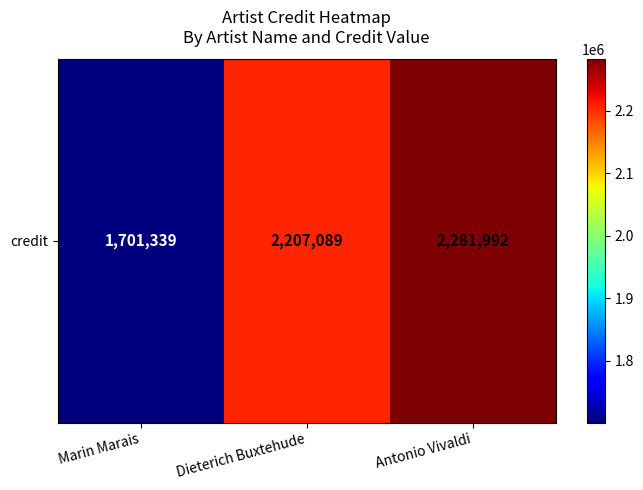

Reading right to left, transcribe all the data shown in this chart.

2281992	2207089	1701339